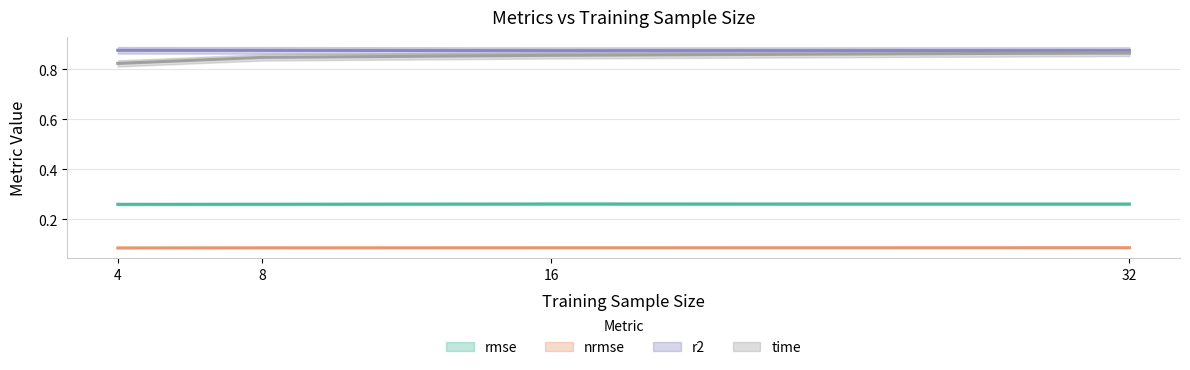

What is the difference between the highest and lowest values at 32?

0.8